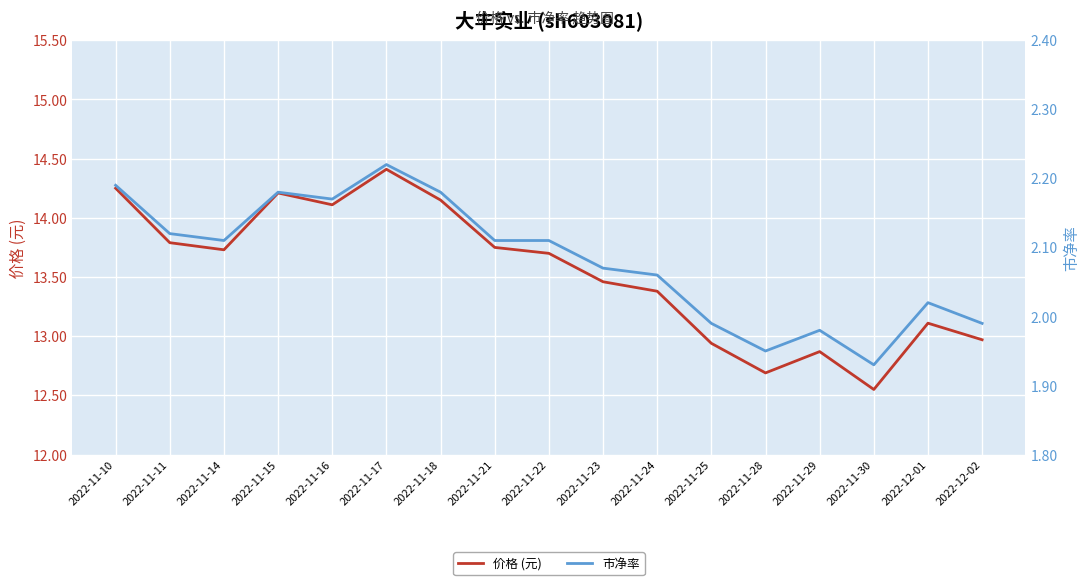

At which label is 价格 (元) closest to 13?

2022-12-02